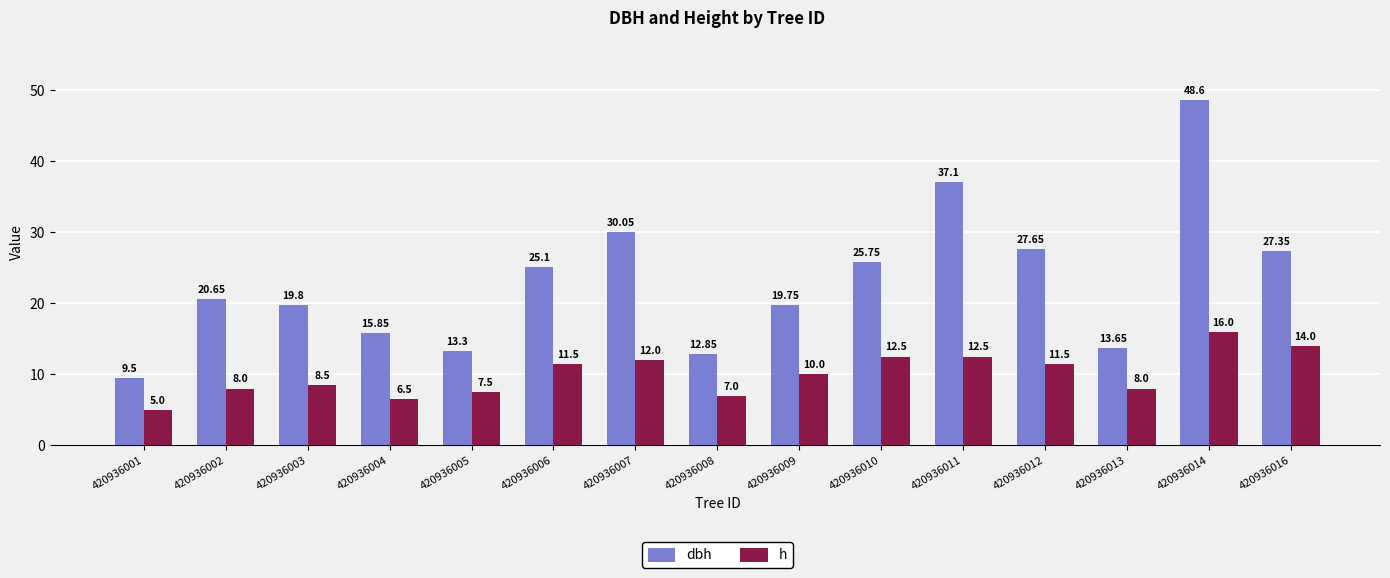

Between 420936007 and 420936014, which series saw the biggest shift?

dbh